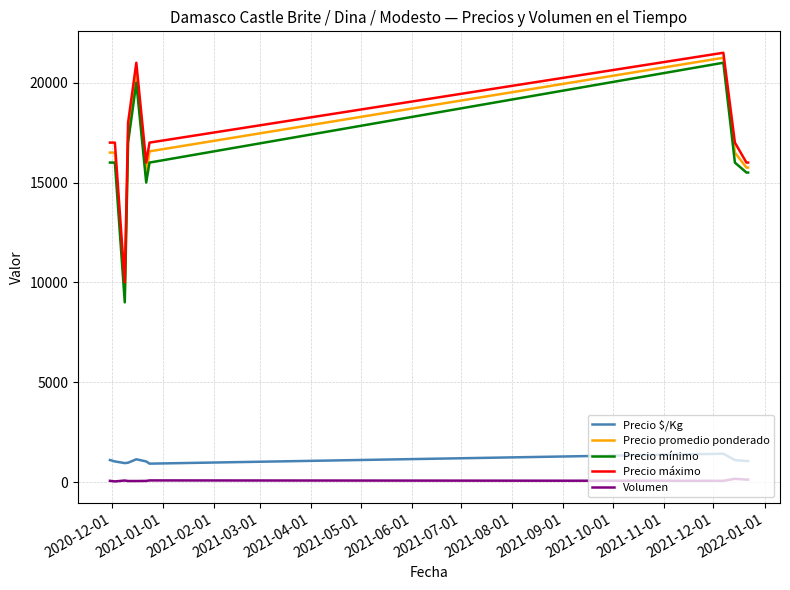

What is the maximum value shown in the chart?

21500